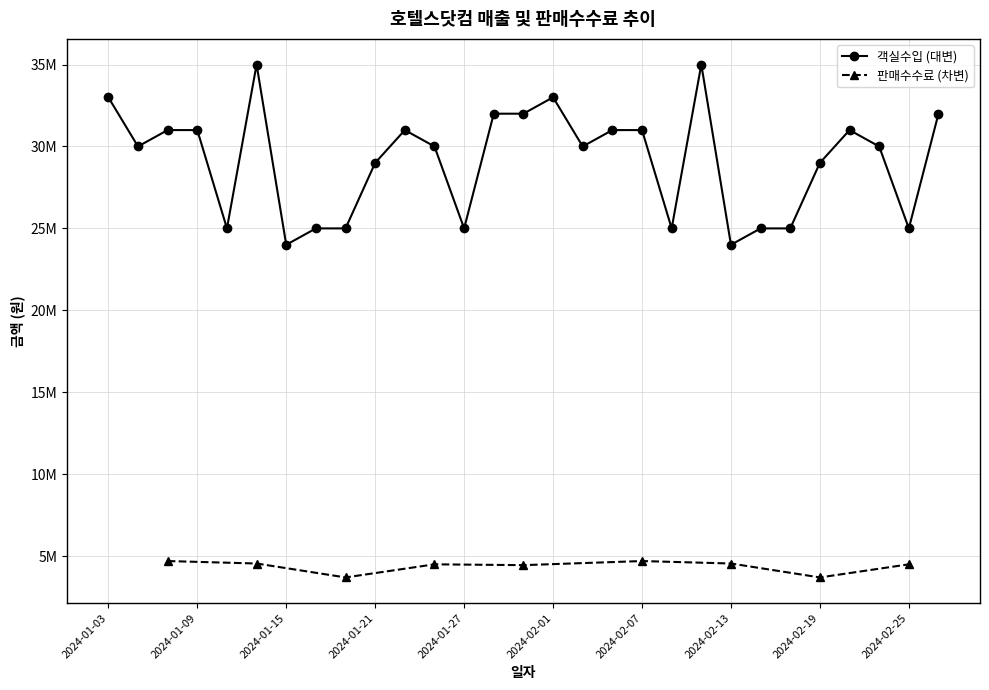

What is the label of the 24th point from the left?

2024-02-17